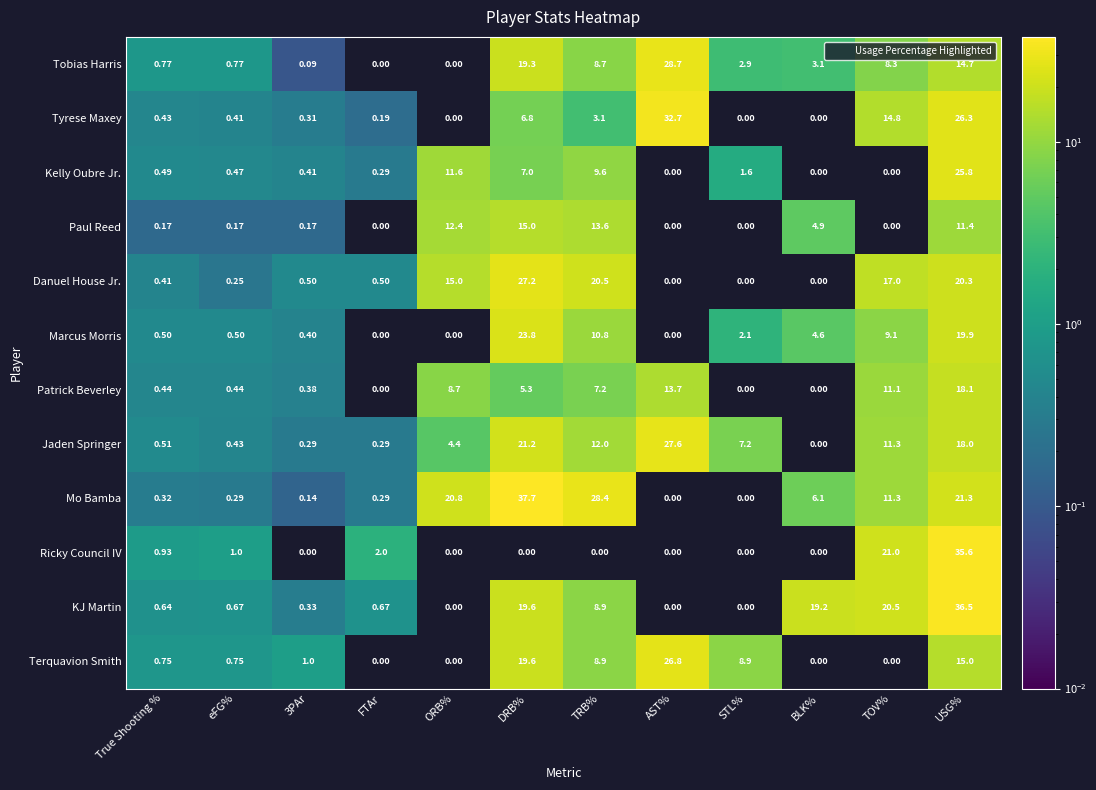

At which category is the sum across all series the highest?

USG%